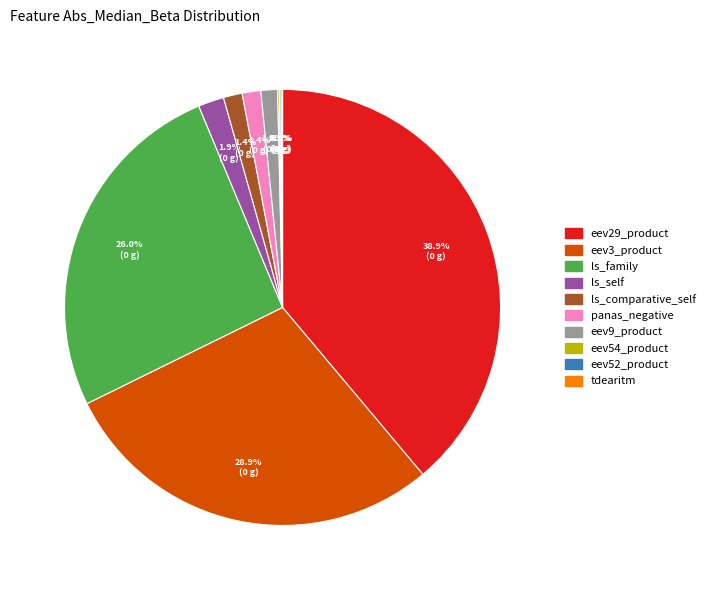

True or false: eev9_product accounts for 13% of the total.

False